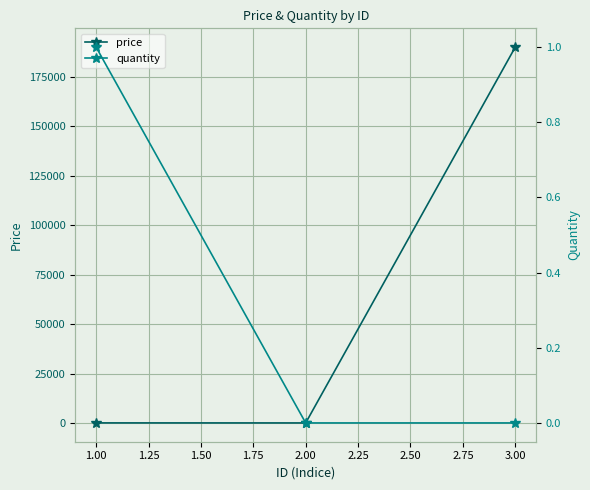

Is this an area chart (filled region under the line)?

No